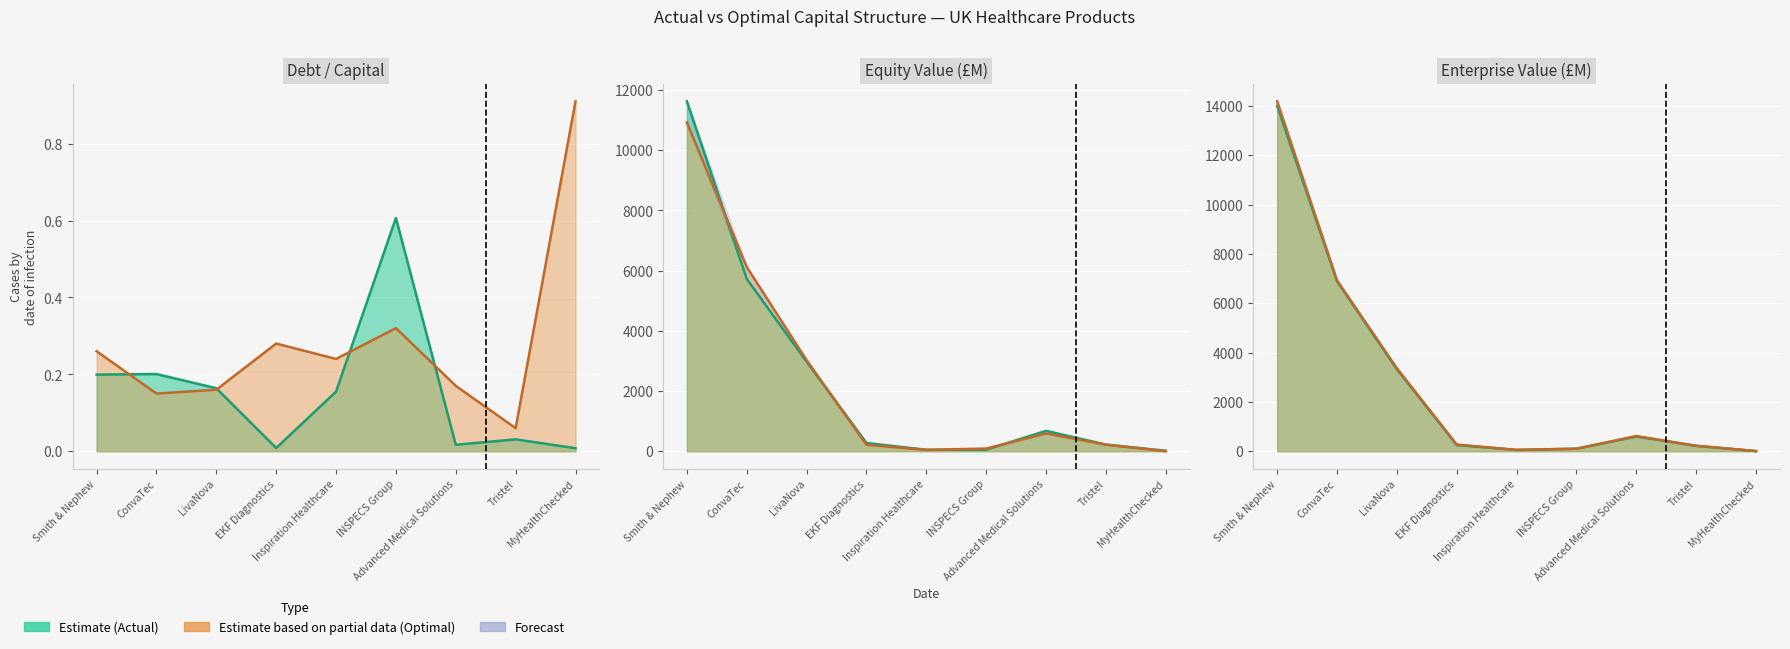

In actual_enterprise_value, how many points are lower than both neighbors (excluding endpoints)?

1